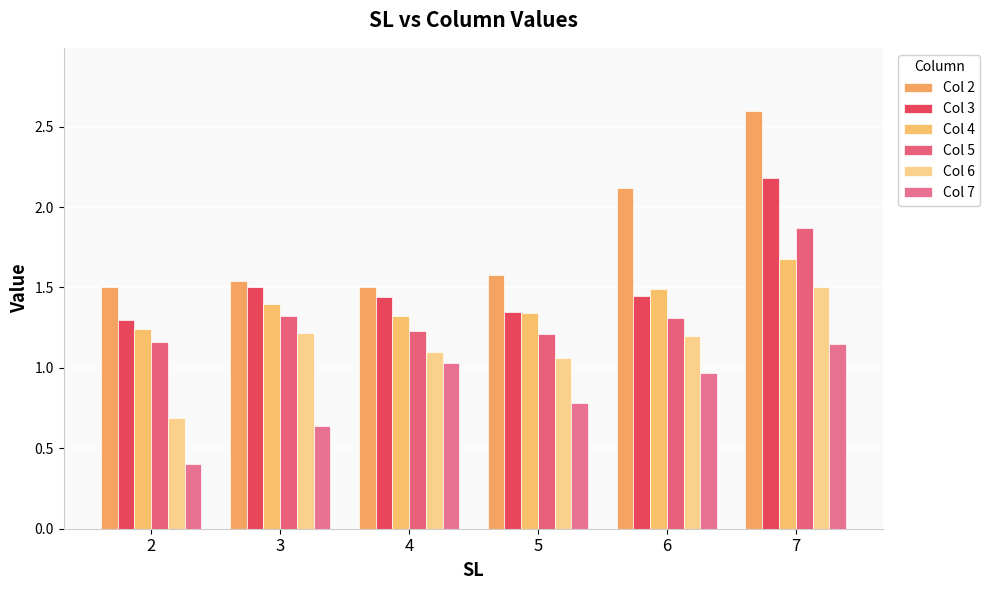

Which category has the lowest value in the Col 7 series?

2